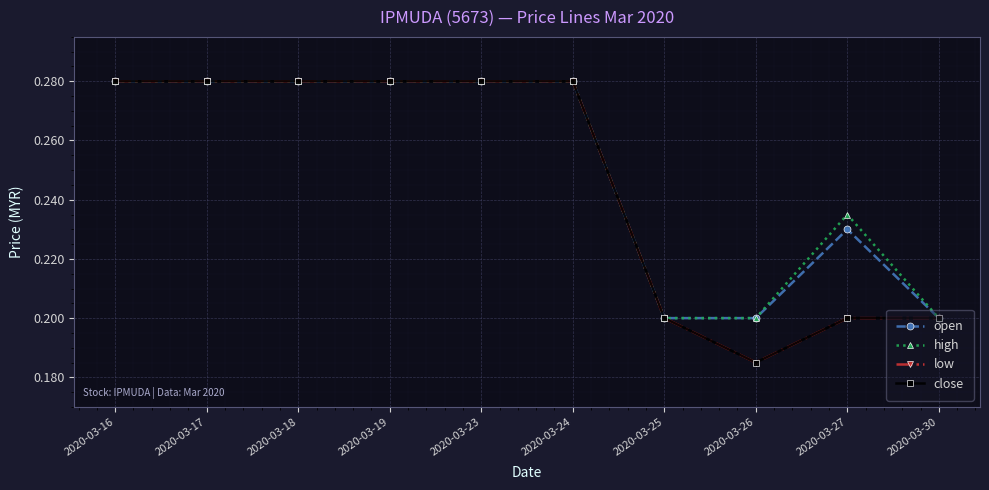

Between 2020-03-18 and 2020-03-26, which series saw the biggest shift?

low